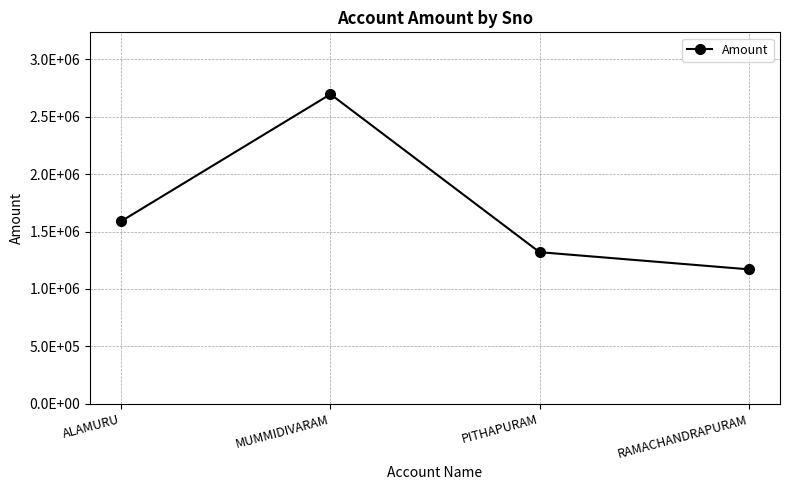

Is this an area chart (filled region under the line)?

No